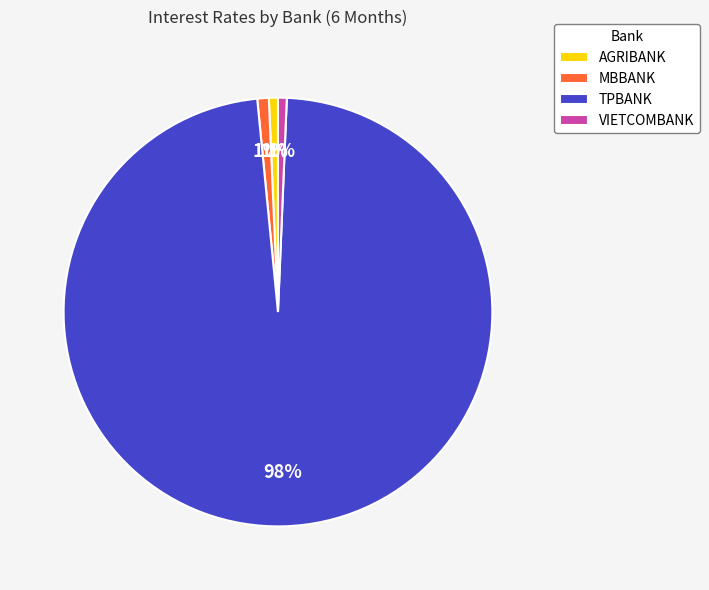

Do VIETCOMBANK and MBBANK together represent more than half of the pie?

No